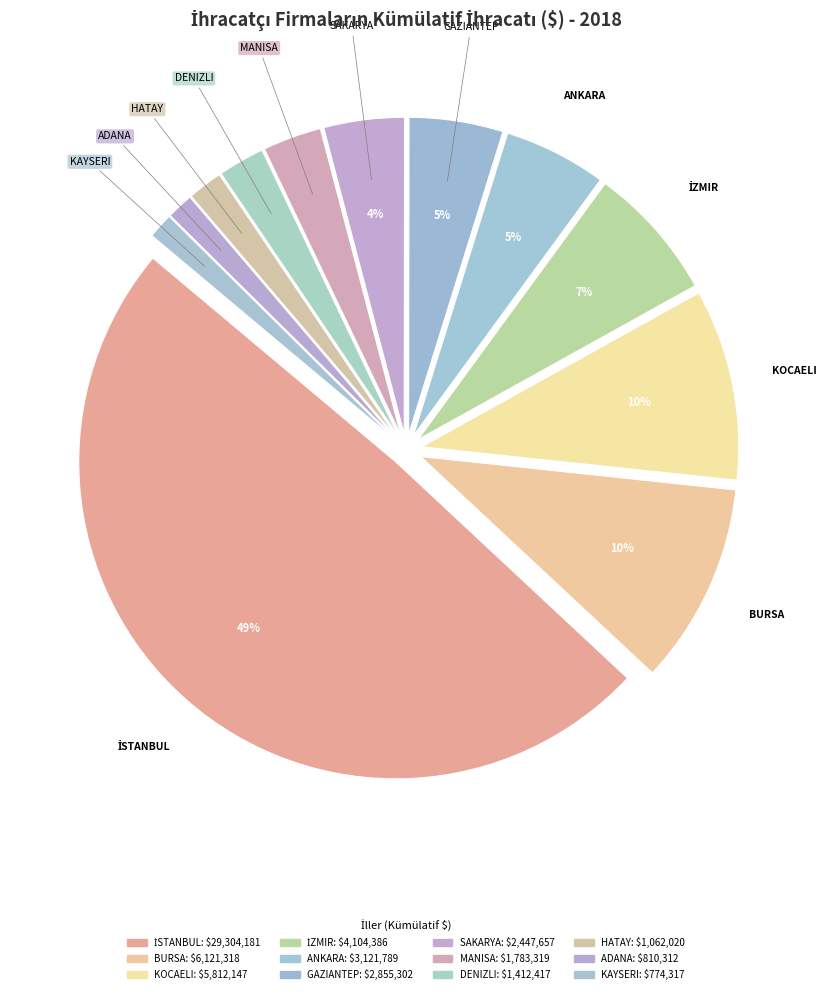

Does SAKARYA represent more than half of the total?

No